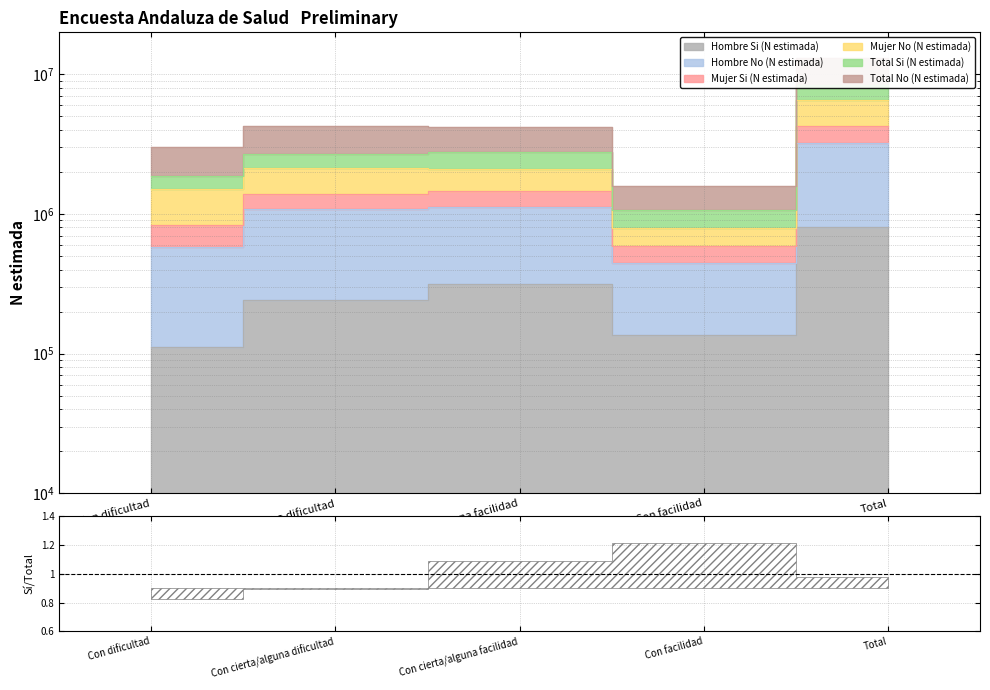

What position from the right is Con dificultad?

5